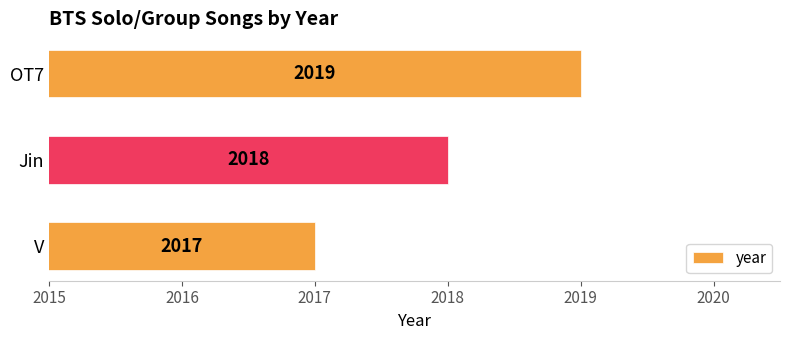

Read the value at V.

2017